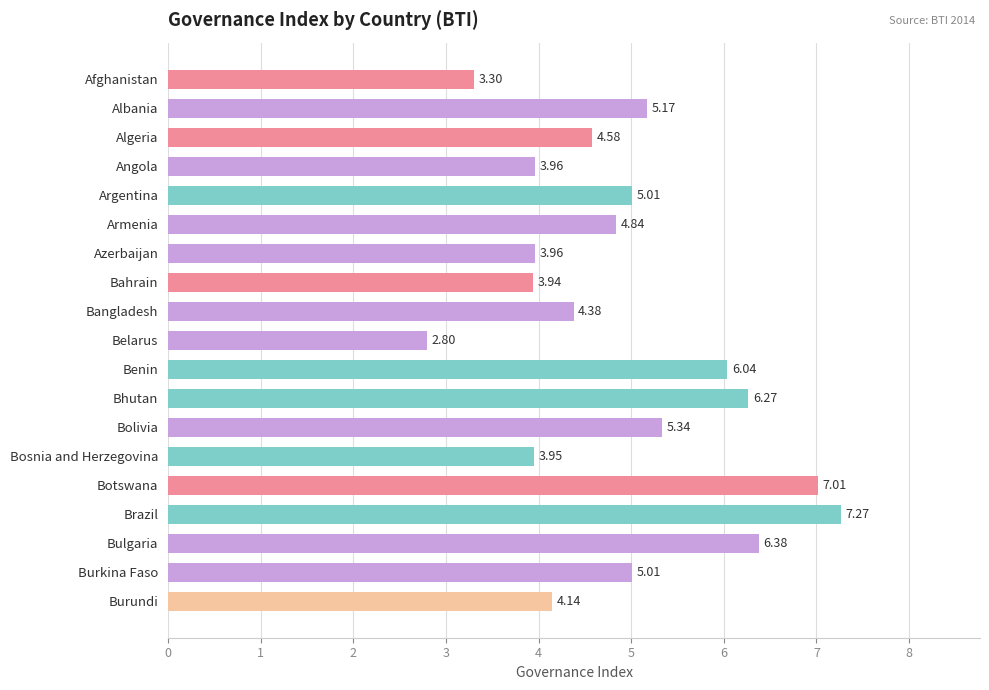

How many data points are less than 4?

6